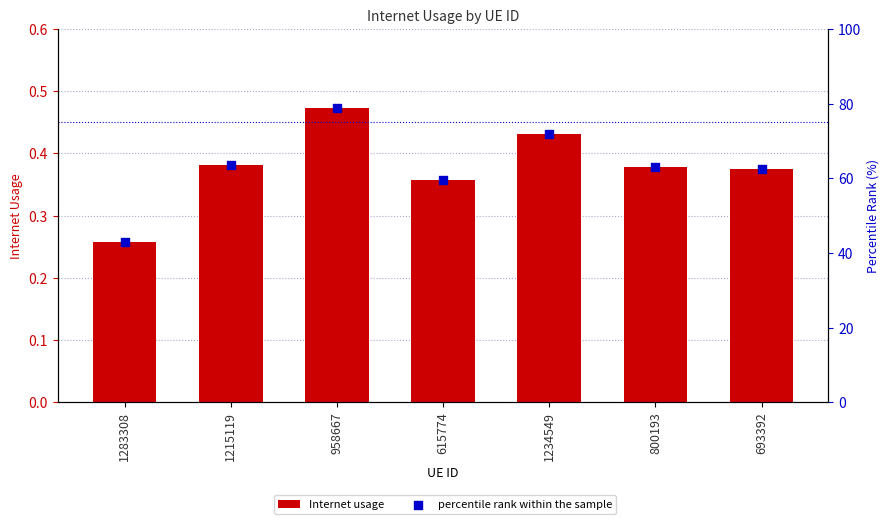

At which category is the sum across all series the highest?

958667